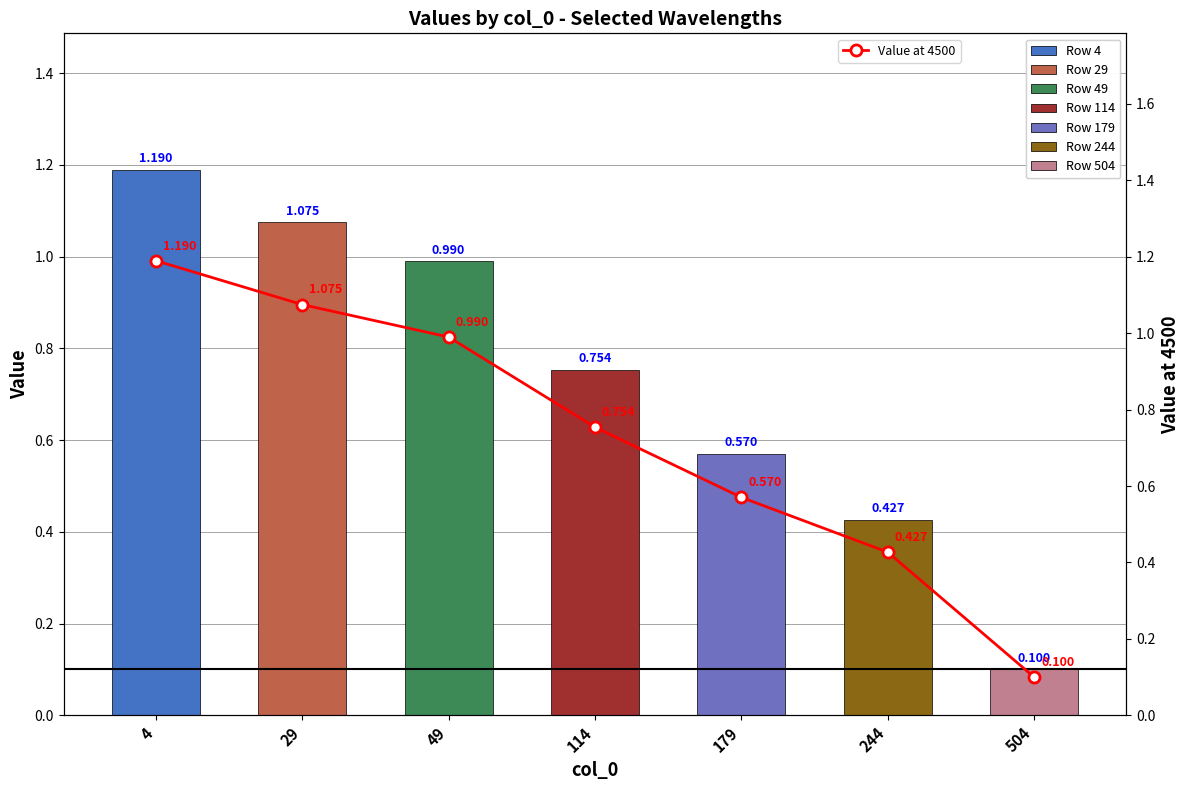

Which category has the lowest value across all series?

504